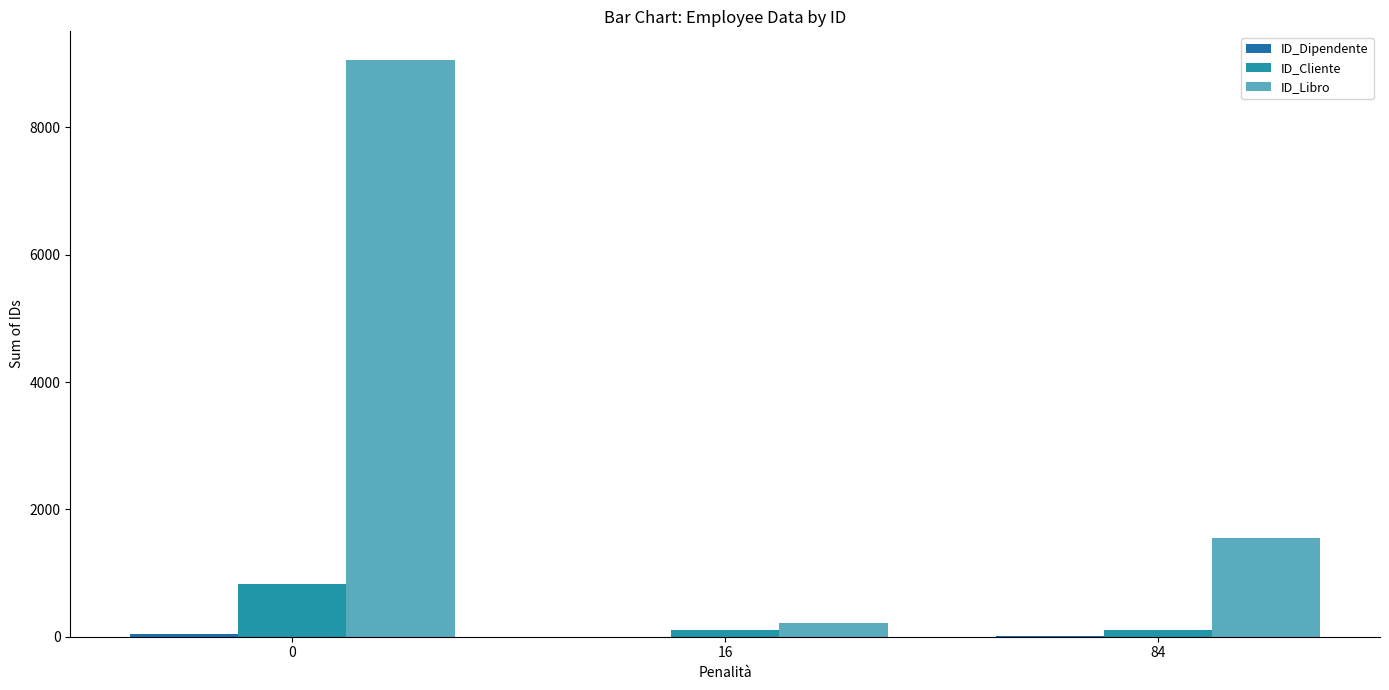

Reading right to left, extract all data points from this chart.

ID_Dipendente: 4	1	50
ID_Cliente: 103	108	834
ID_Libro: 1547	214	9055